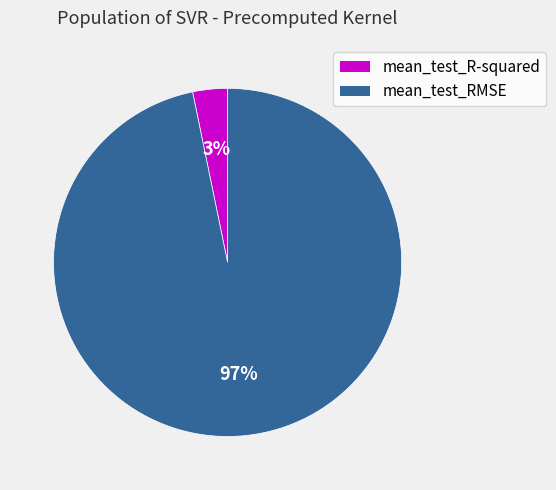

To the nearest percent, what is the difference between the mean_test_RMSE and mean_test_R-squared slice percentages?

94%